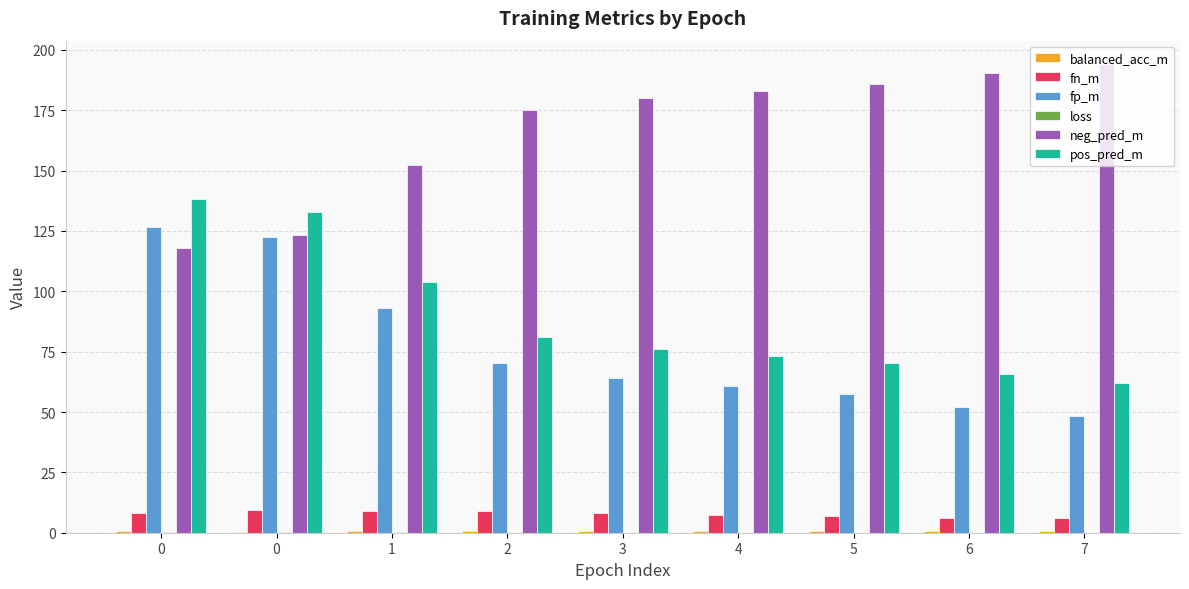

Count the number of categories in the chart.

9